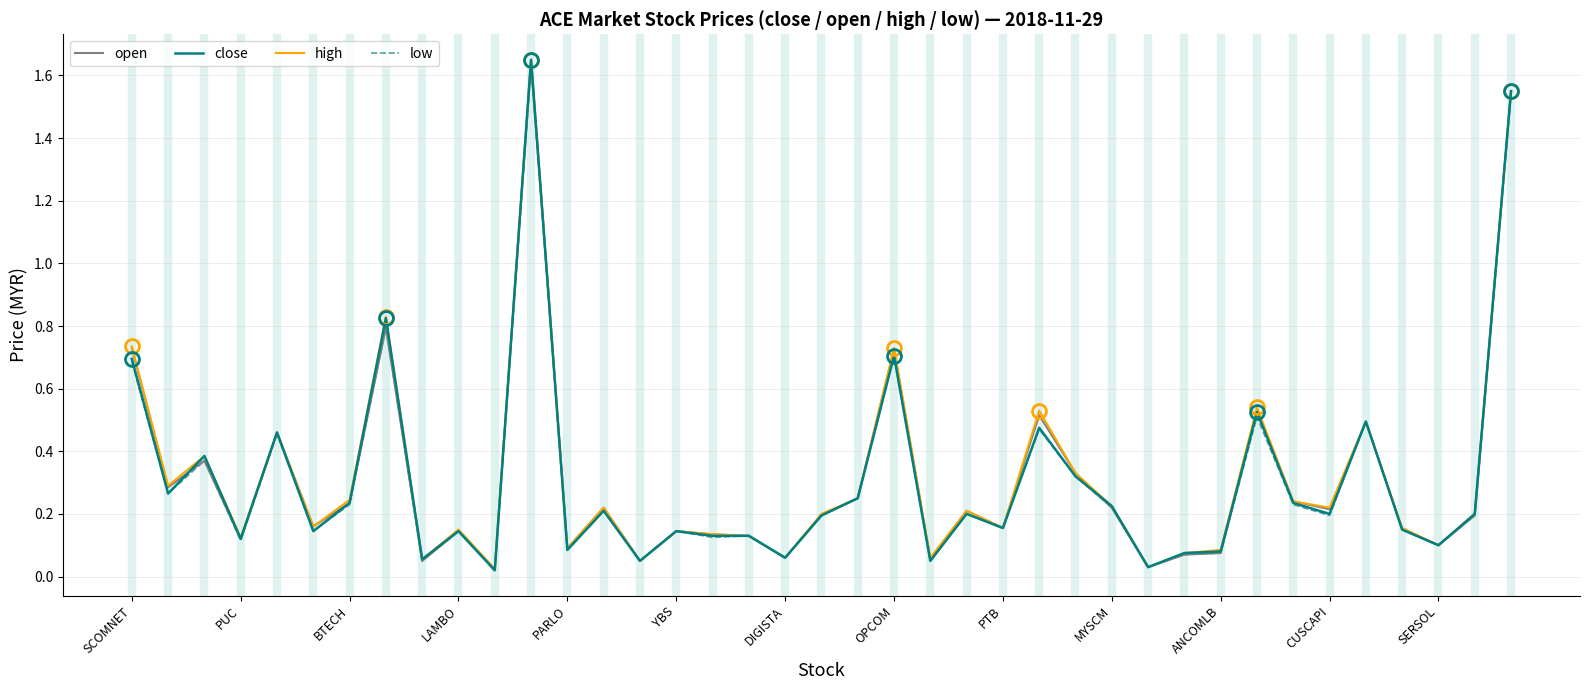

What are all the series names shown in the legend?

open, close, high, low